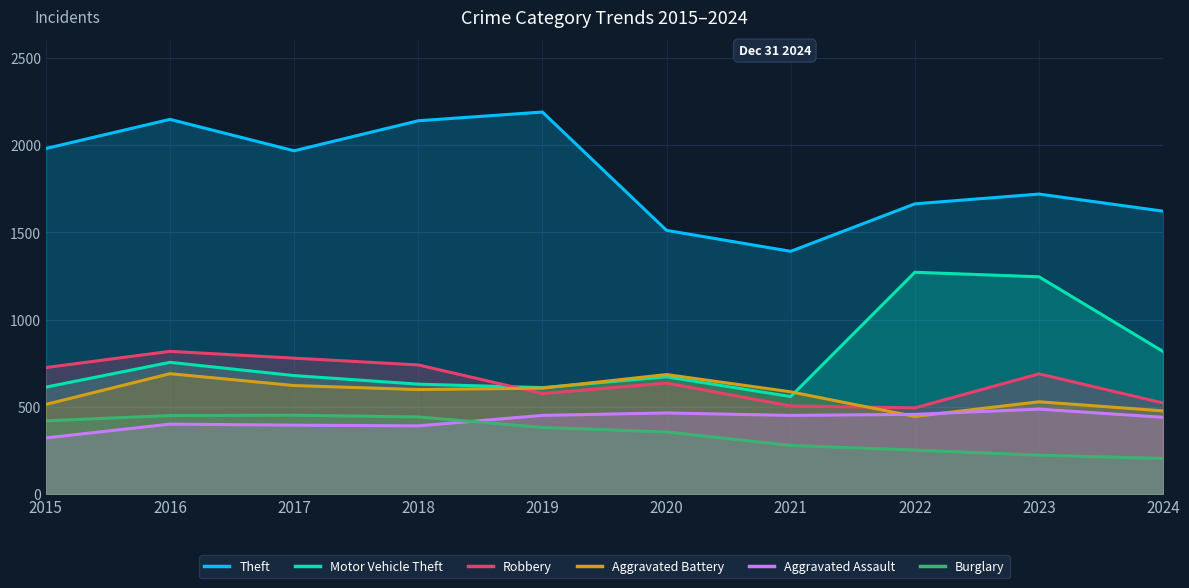

At how many categories does at least one series exceed 2169?

1